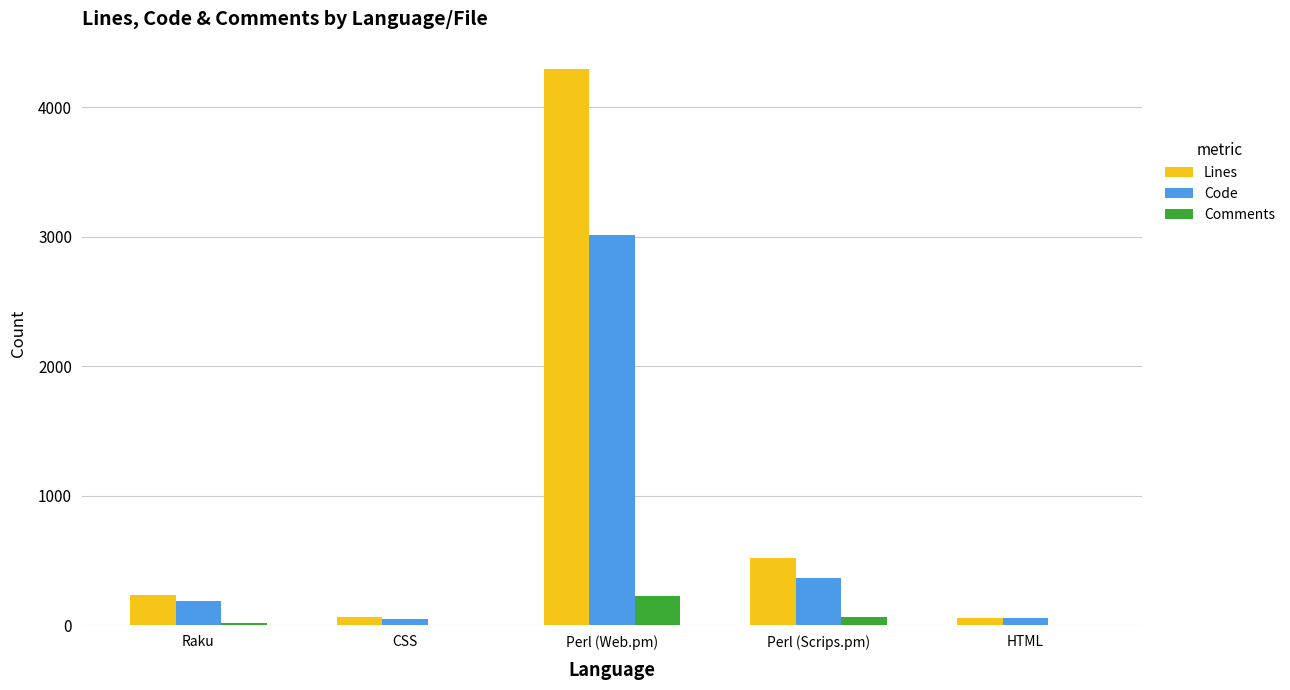

Is it true that Lines equals 57 at HTML?

True